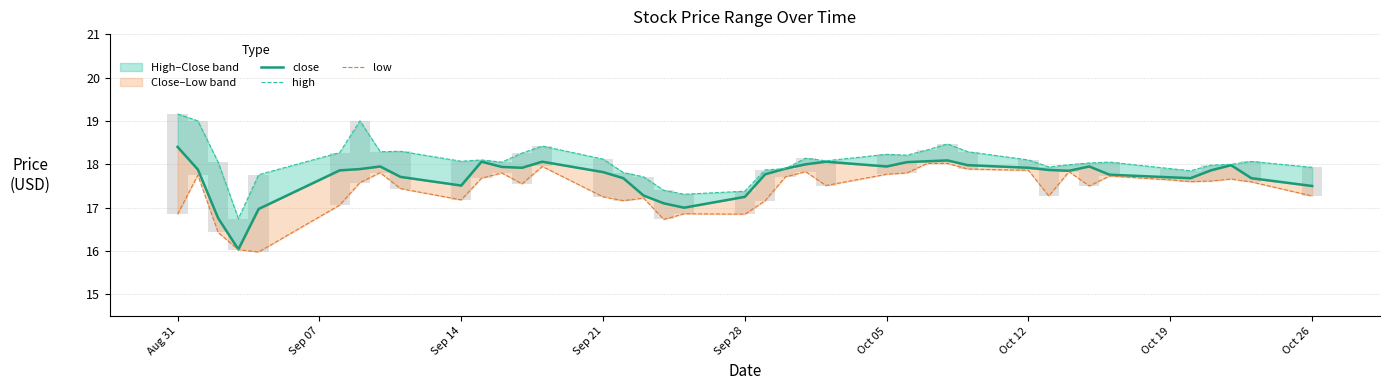

What is the difference between the maximum and minimum values in the close series?

2.4